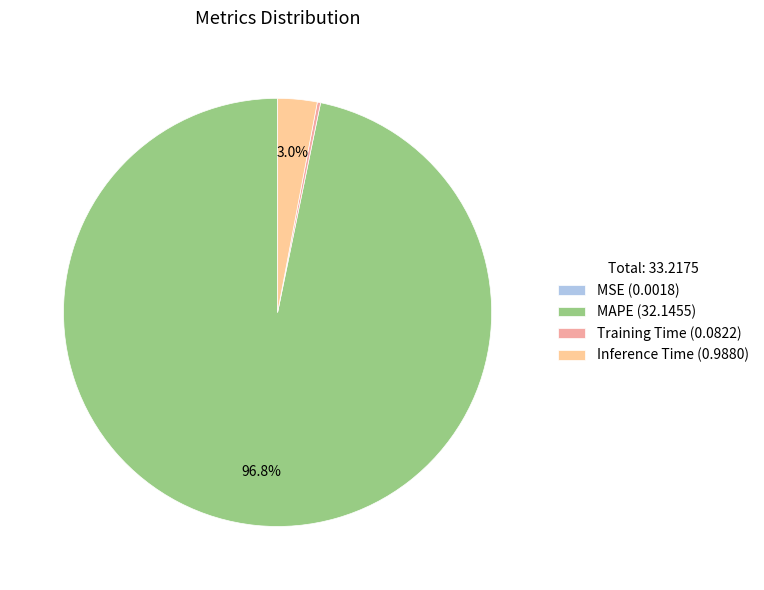

How many slices are in this pie chart?

4